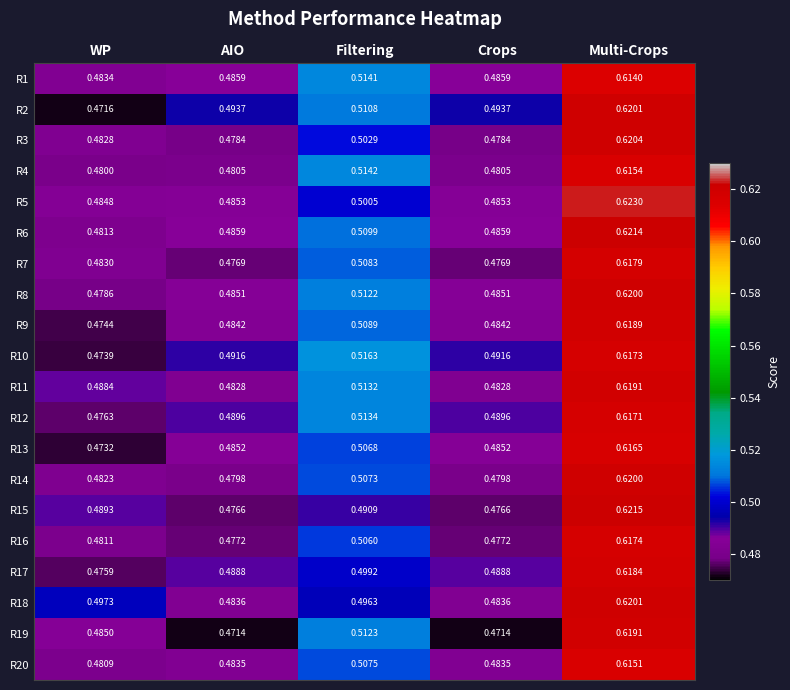

Is the value of R17 at Crops greater than the value of R18 at Crops?

Yes